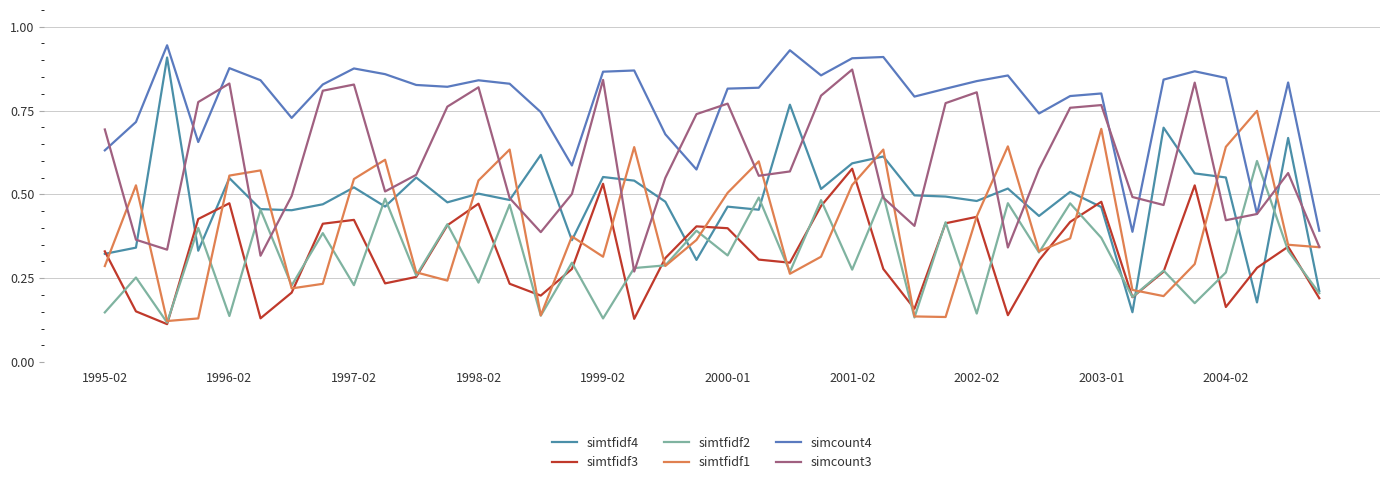

What are all the series names shown in the legend?

simtfidf4, simtfidf3, simtfidf2, simtfidf1, simcount4, simcount3